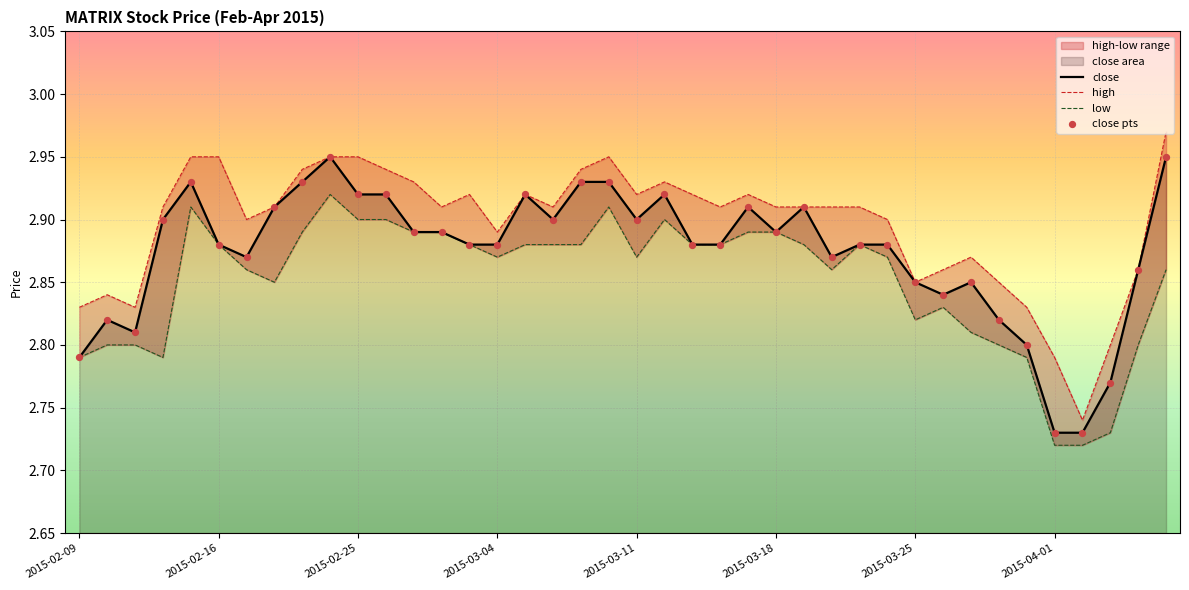

At how many categories does at least one series exceed 2?

40